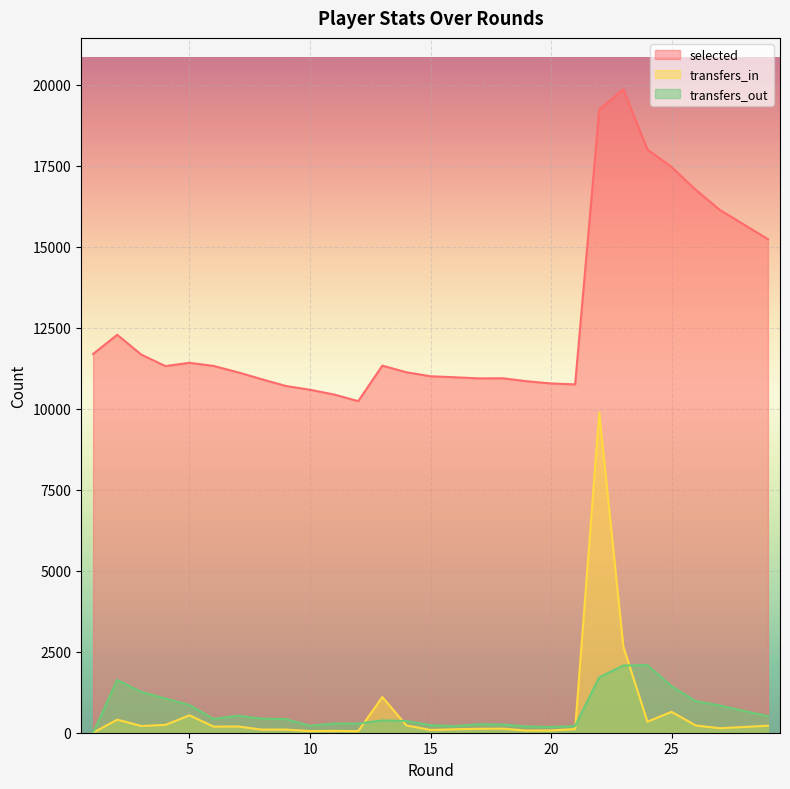

Which series has the largest total across all categories?

selected